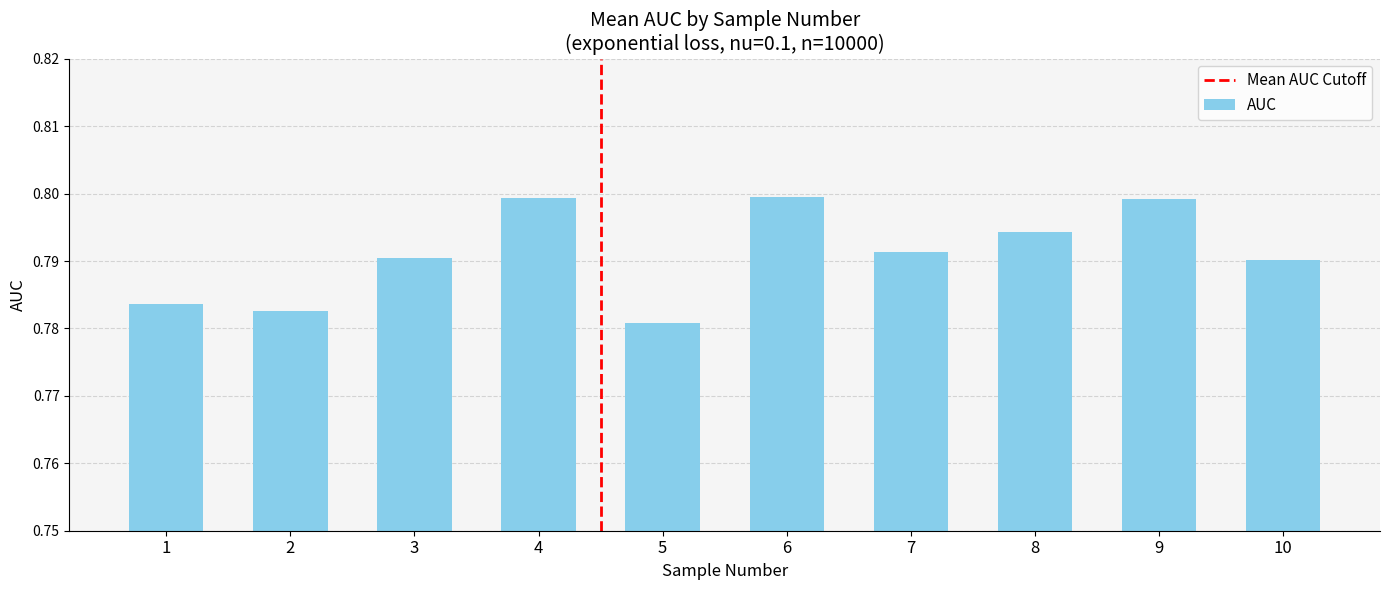

What is the sum of all values?

7.9